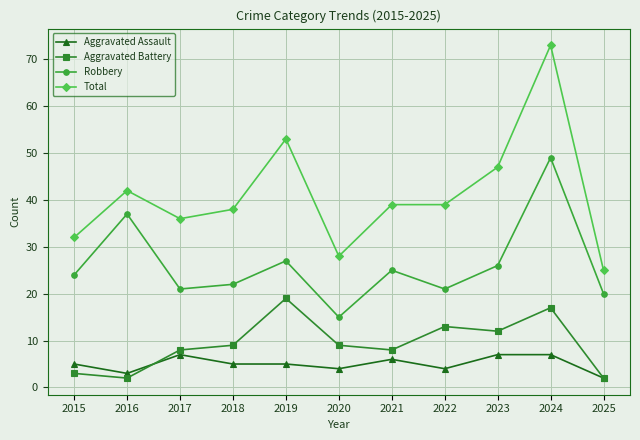

What is the value of the Robbery point at the 10th from the left?

49